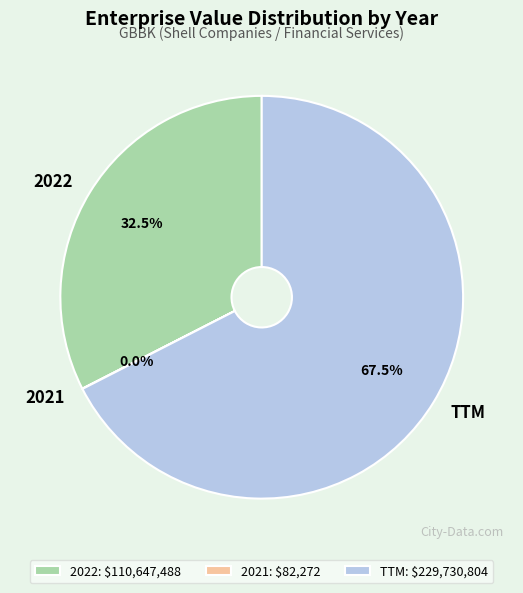

What portion of the pie excludes 2022?

67.5%